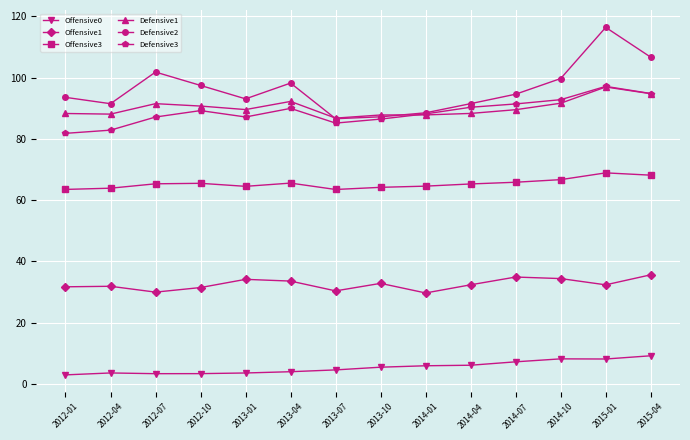

What is the lowest value of the Offensive0 series?

3.0